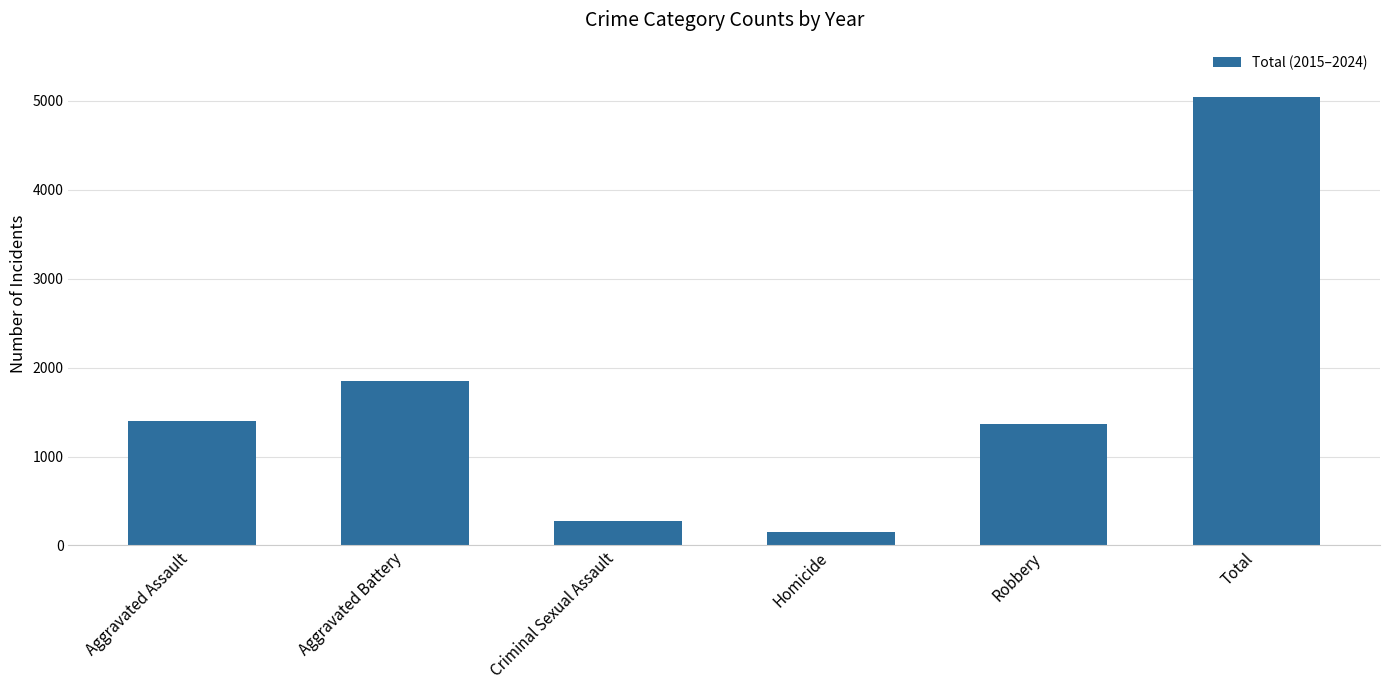

Which label corresponds to the smallest value in the chart?

Homicide